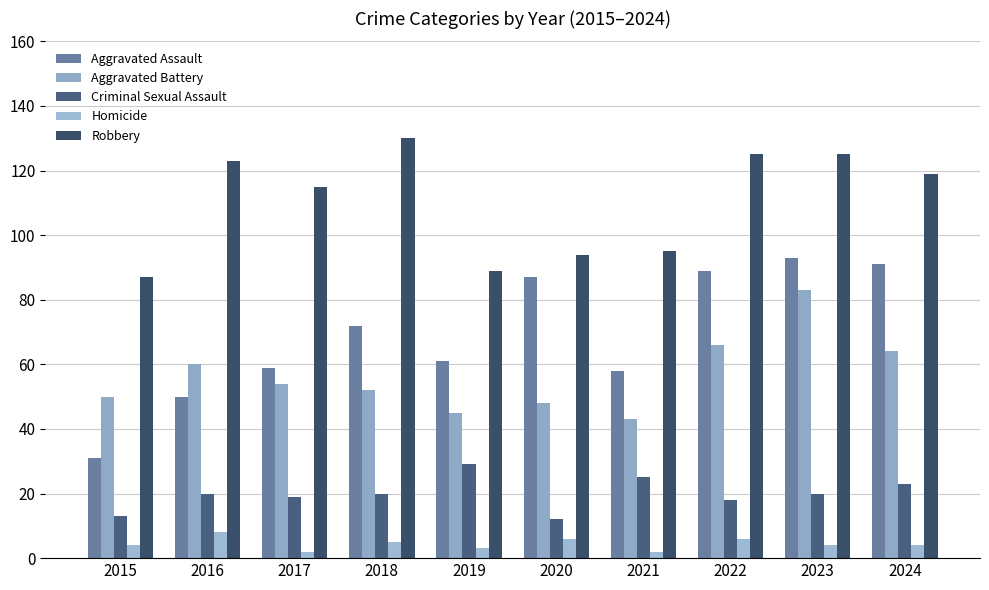

How many distinct data groups are displayed?

5